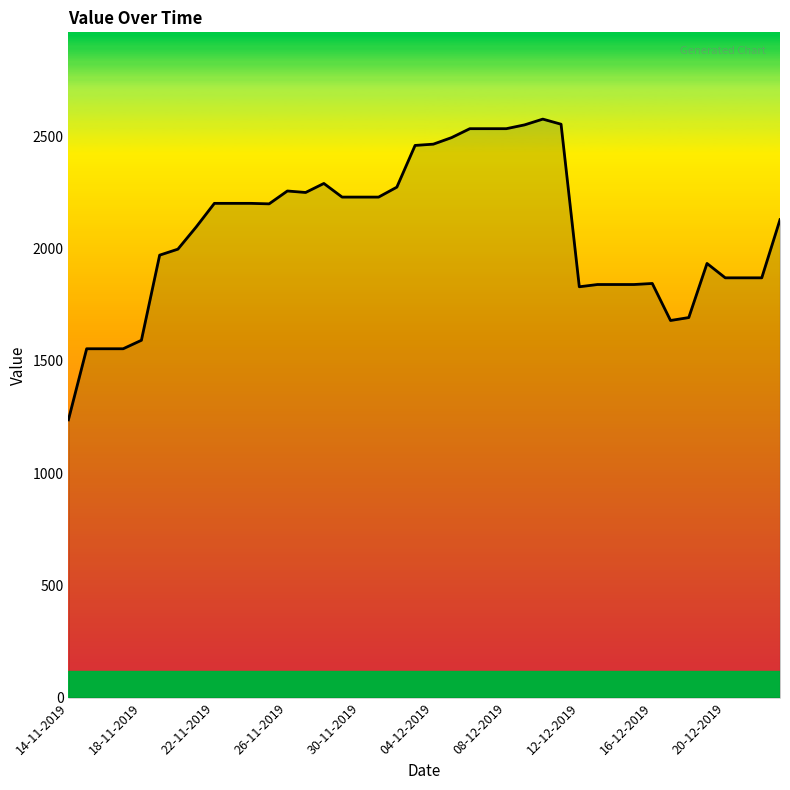

What is the maximum value shown in the chart?

2576.2